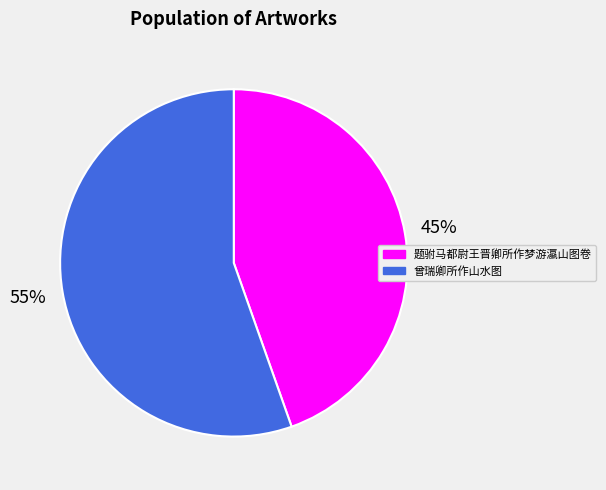

The 题驸马都尉王晋卿所作梦游瀛山图卷 slice represents 52% of the pie. True or false?

False